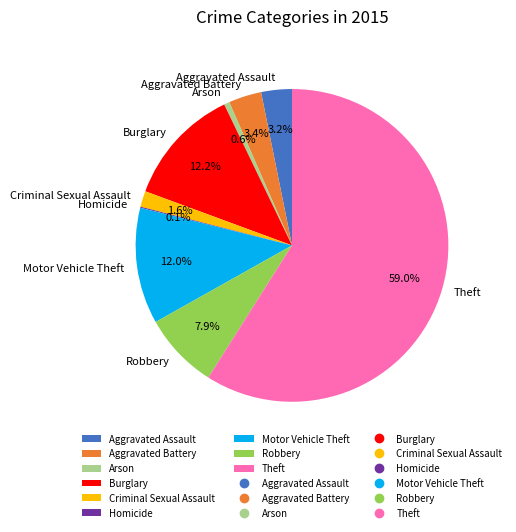

Approximately how many times larger is the value at Aggravated Battery compared to Robbery?

0.4